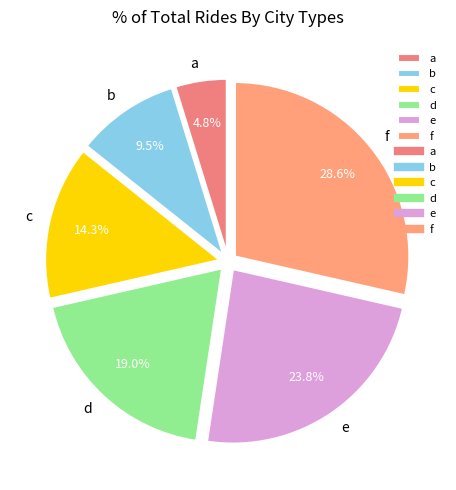

To the nearest percent, what is the average slice percentage?

17%